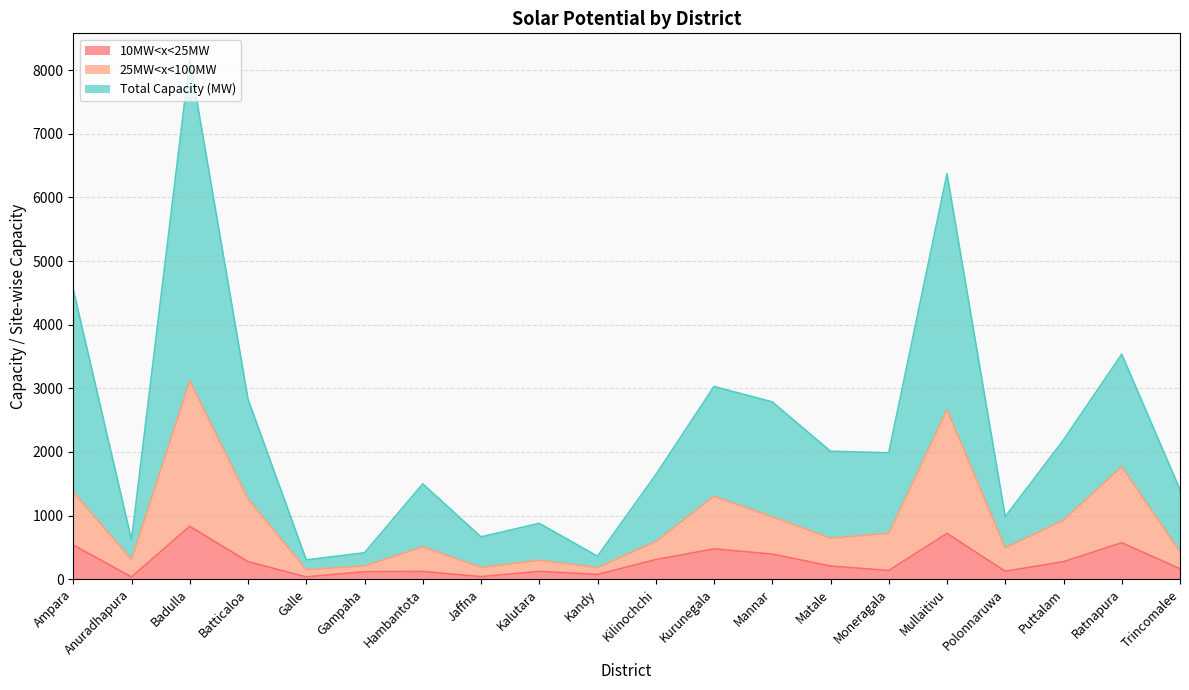

What are all the series names shown in the legend?

10MW<x<25MW, 25MW<x<100MW, Total Capacity (MW)